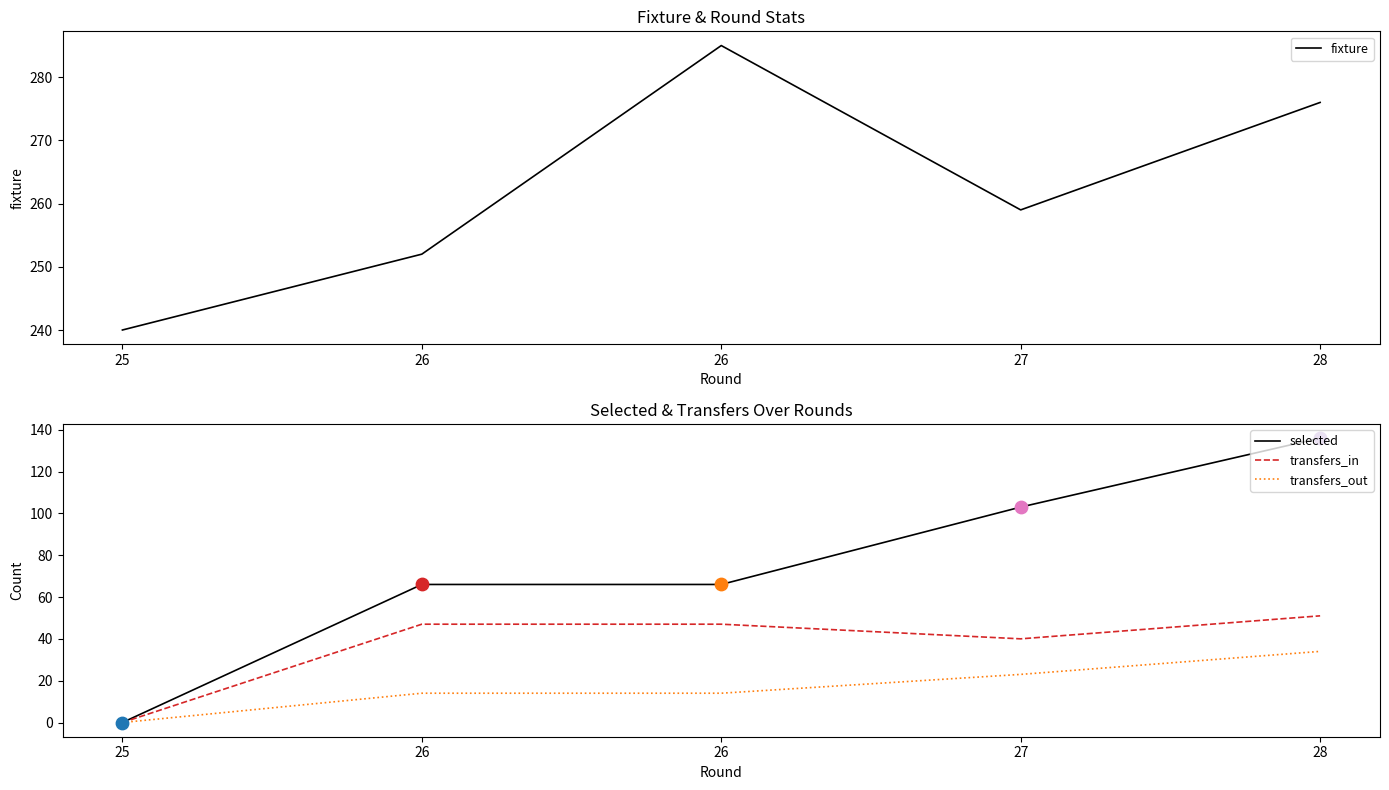

Which series reaches the minimum Y coordinate?

selected